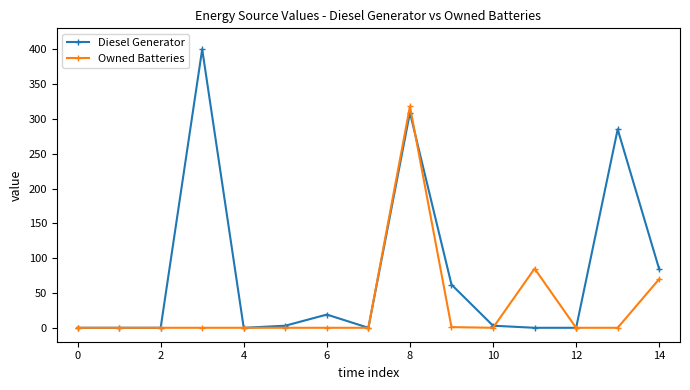

Does the chart have visible grid lines?

No